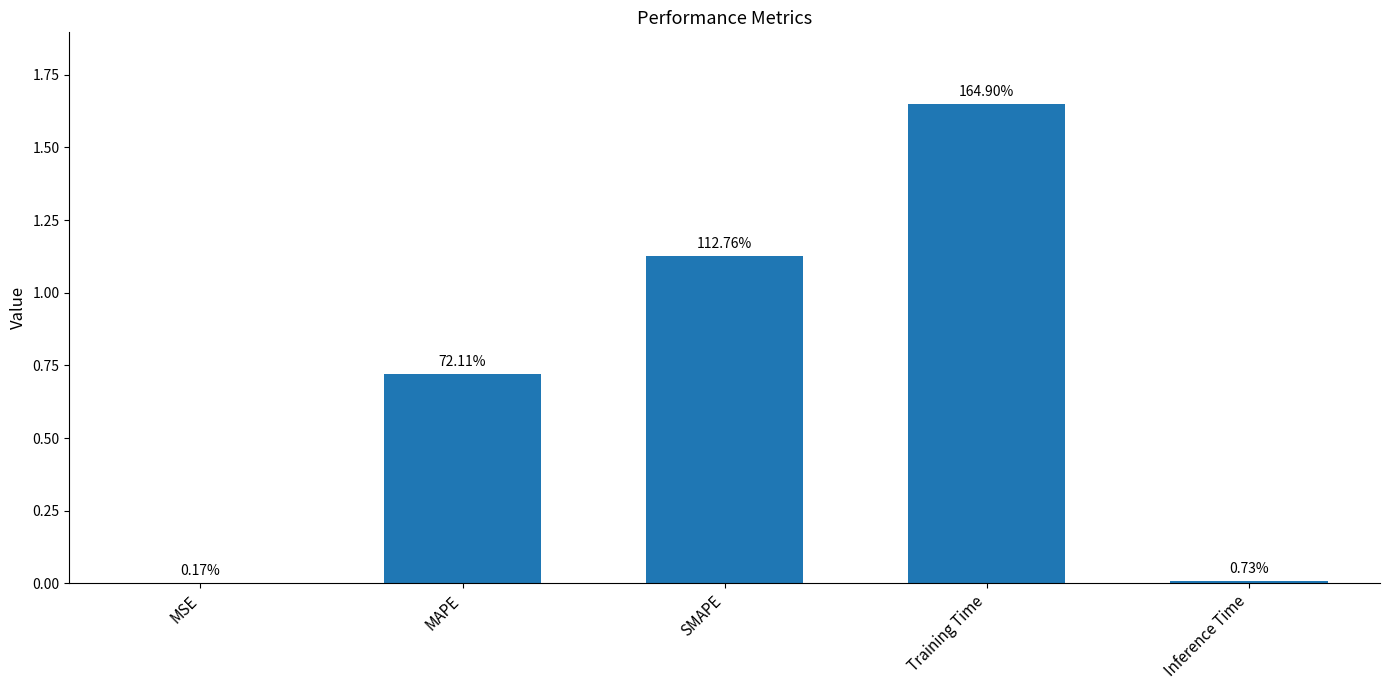

What is the average value?

0.7